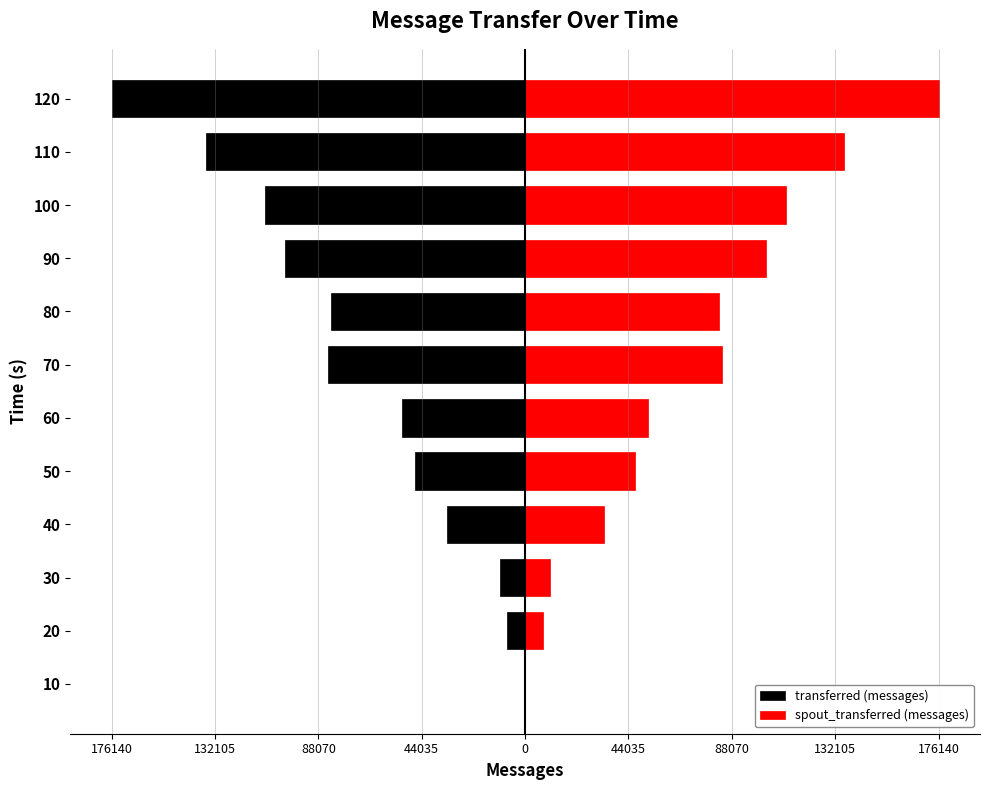

Which series has the largest total across all categories?

spout_transferred (messages)